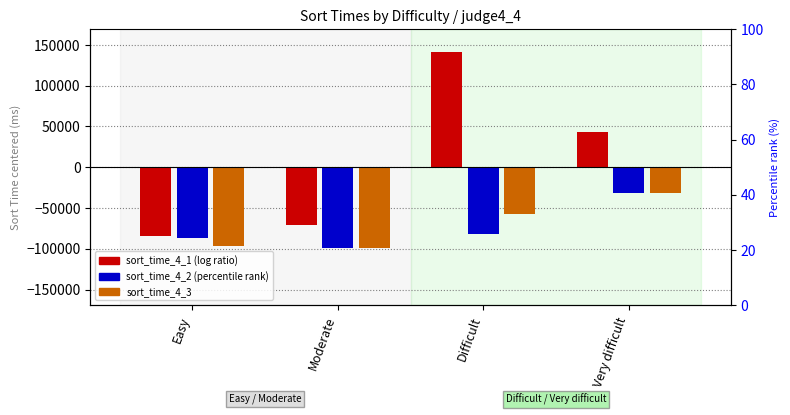

What is the value of the sort_time_4_1 bar at the 2nd from the left?

-70679